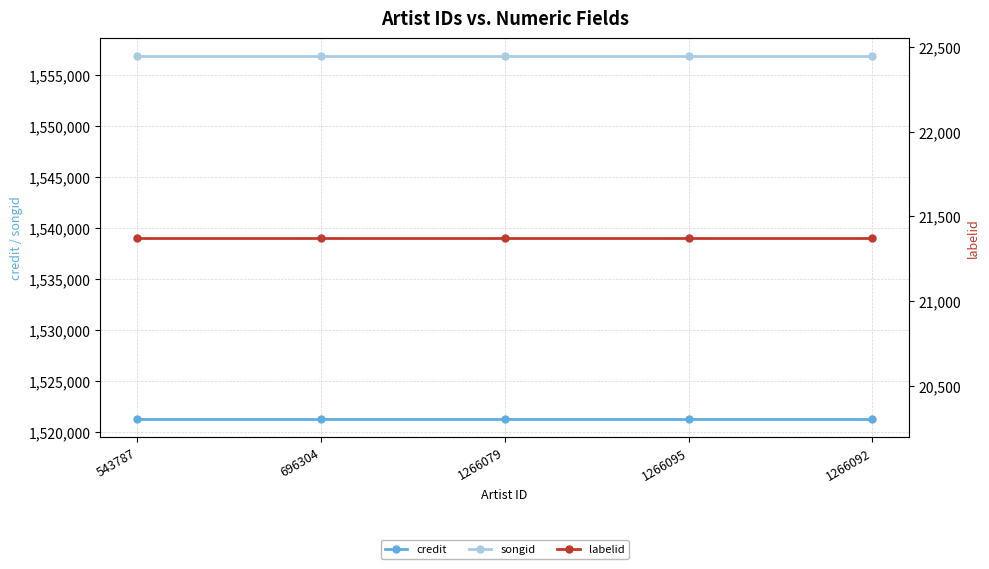

At how many categories does at least one series exceed 933687?

5